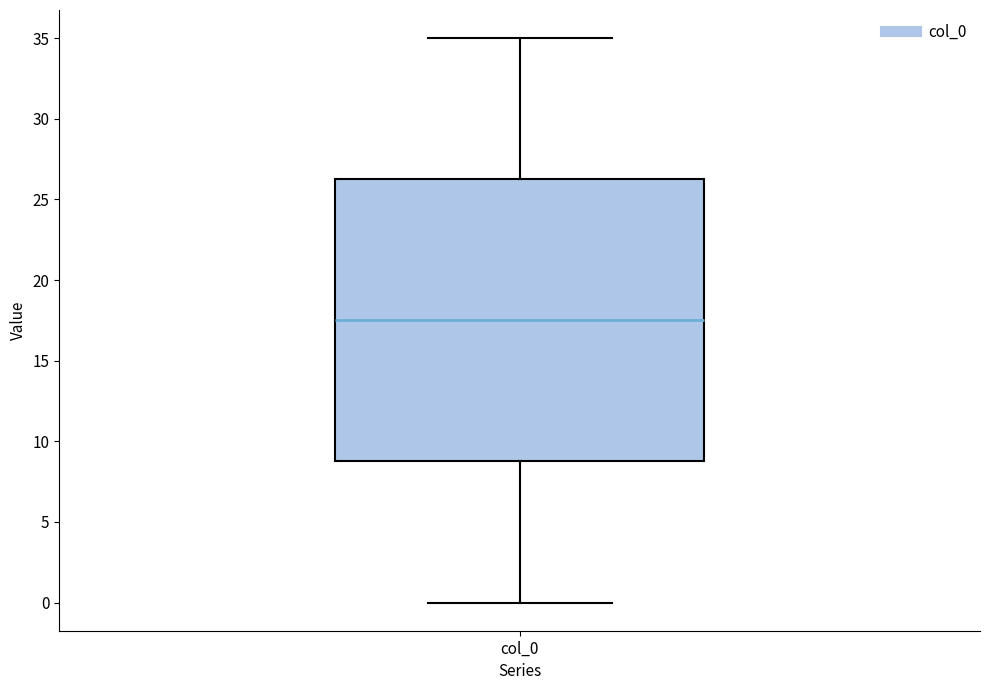

Transcribe this box plot: give where the median line is, the range the box spans, and where the two whiskers end, as read against the y-axis. The values are not printed on the chart, so give them approximately, as read against the axis.

median 17.5, box 9.0 to 26.5, whiskers 0.0 to 35.0